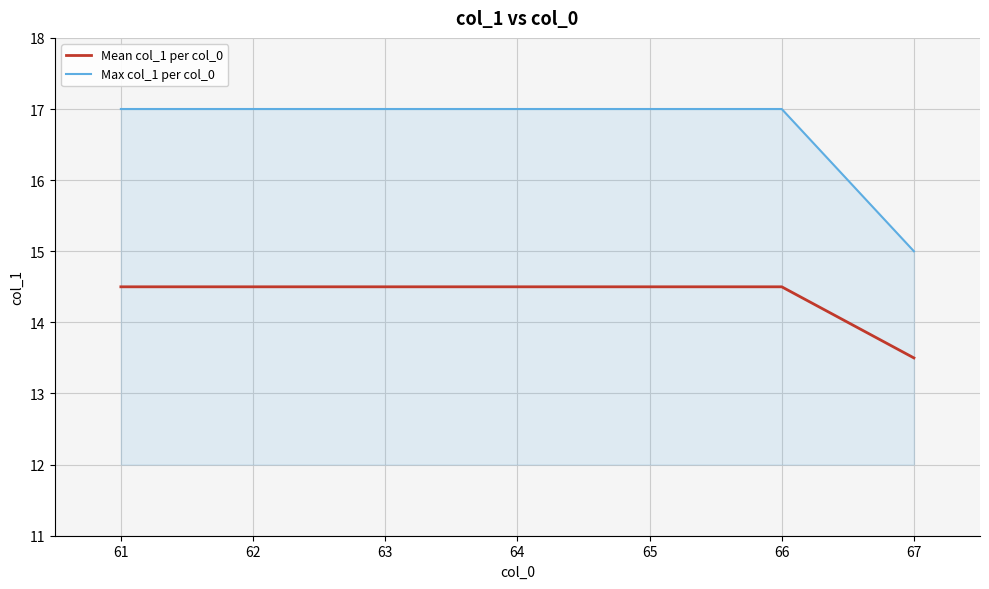

At which label does Mean col_1 per col_0 first exceed 14?

61